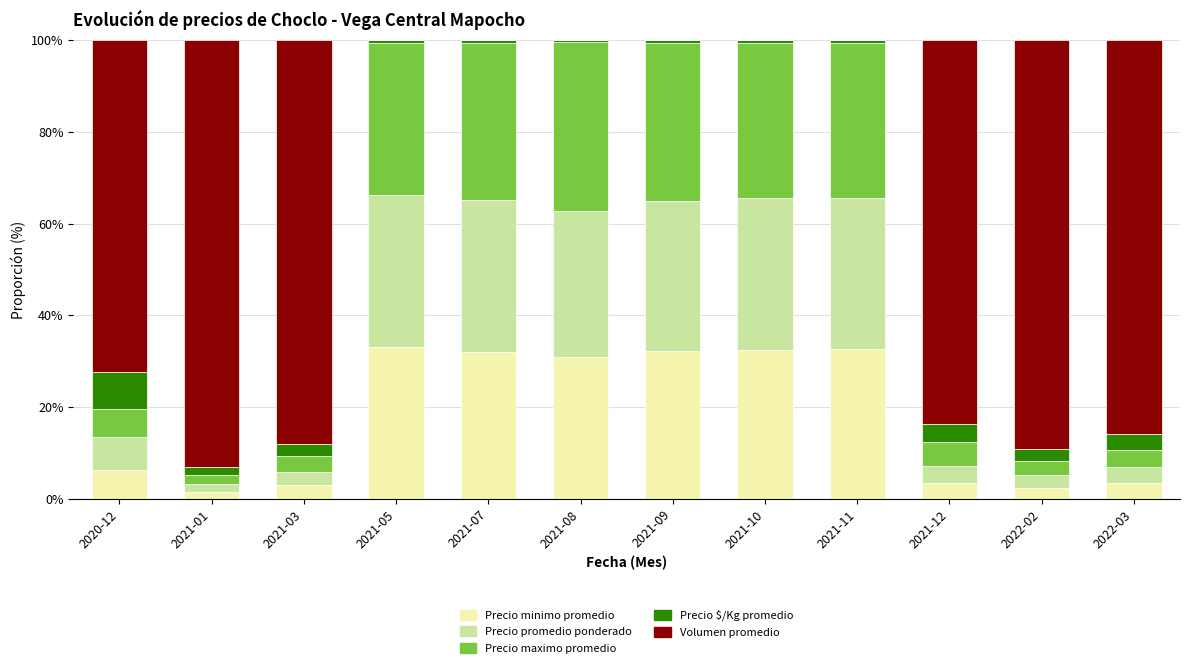

What is the highest value of the Precio minimo promedio series?

33.1